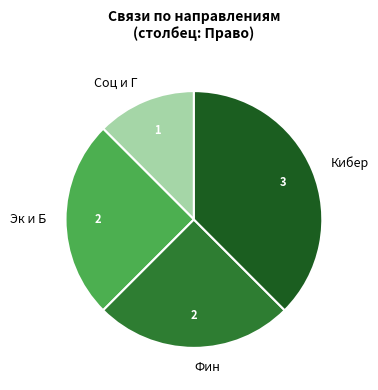

What is the ratio of the value at Фин to the value at Эк и Б?

1.0